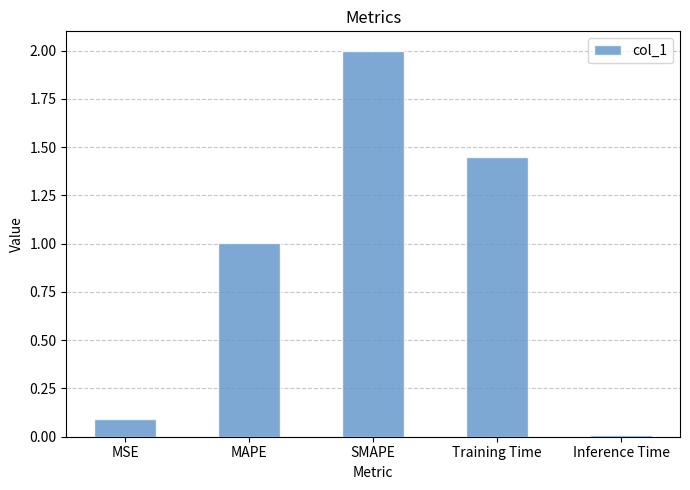

What is the sum of the values at Training Time and MSE?

1.5